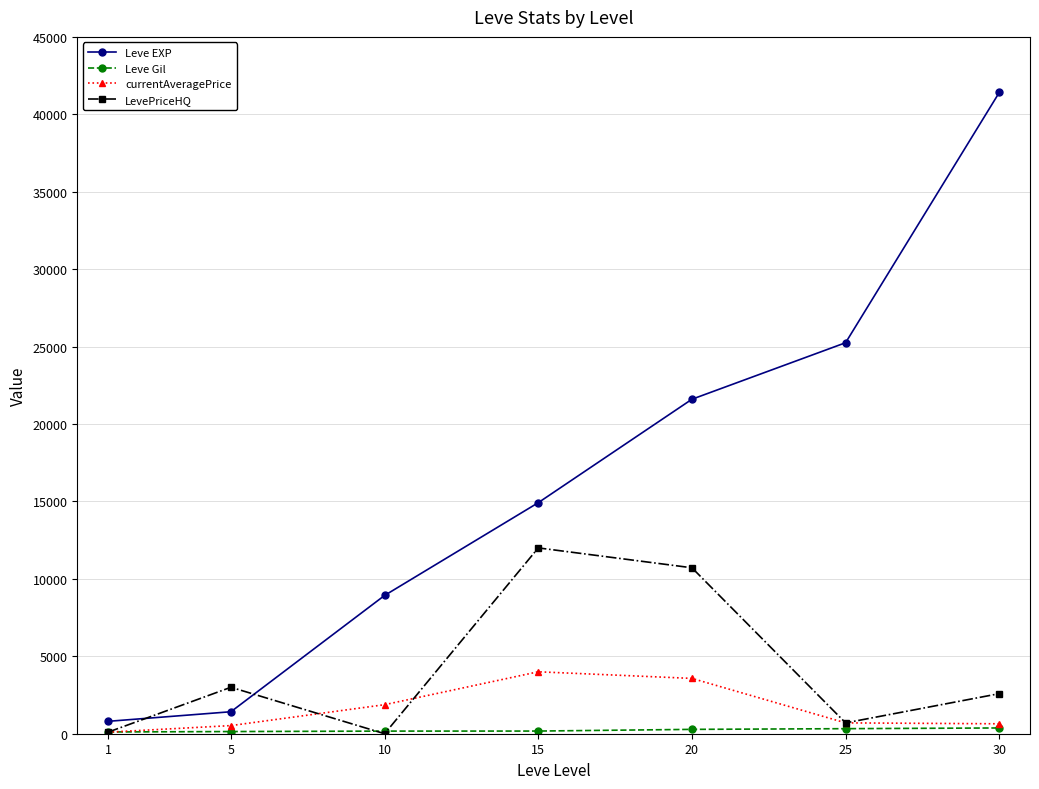

What is the highest value of the currentAveragePrice series?

4000.0